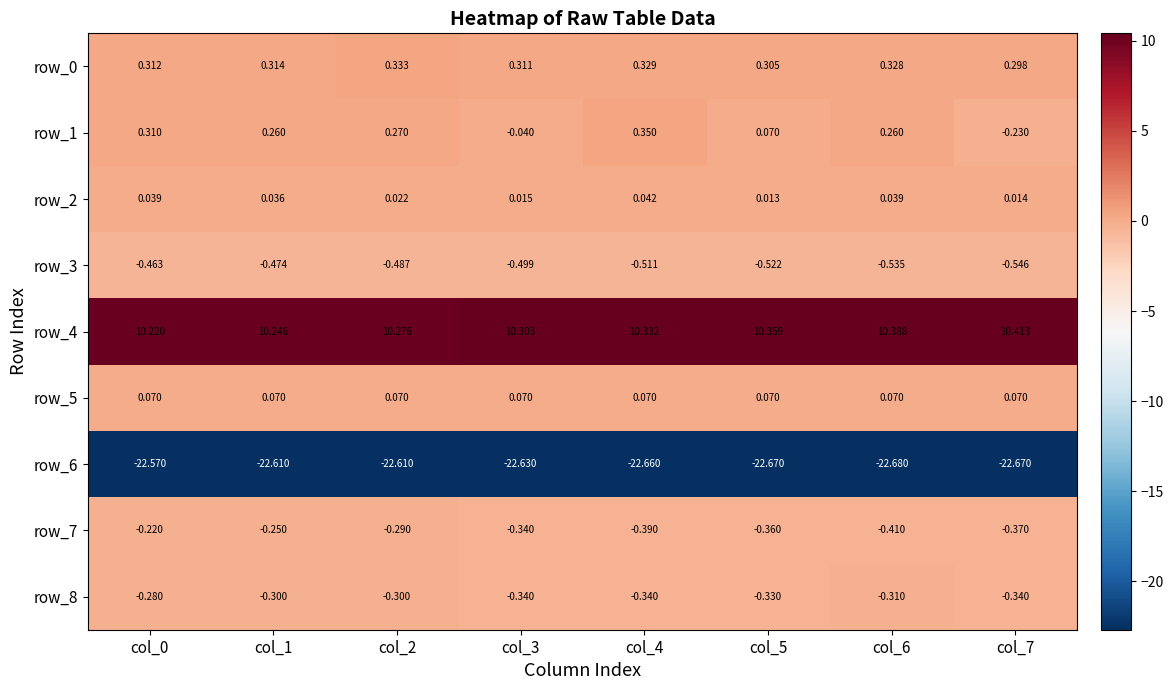

Is the value of row_3 at col_1 greater than the value of row_1 at col_2?

No